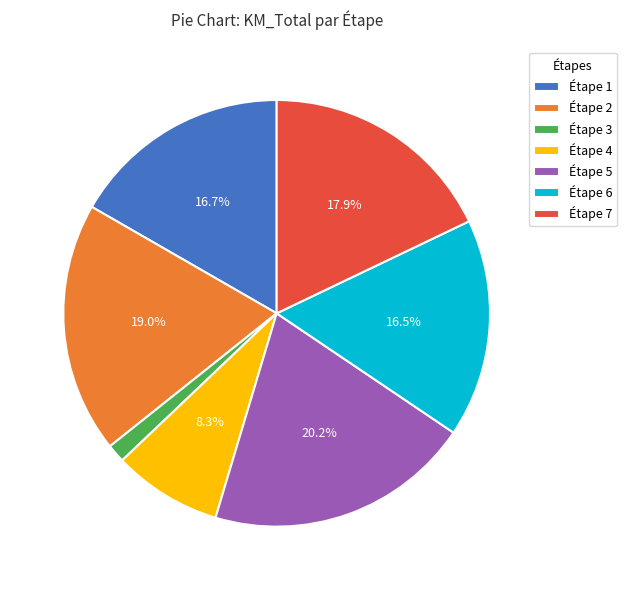

Between Étape 5 and Étape 2, which is larger?

Étape 5